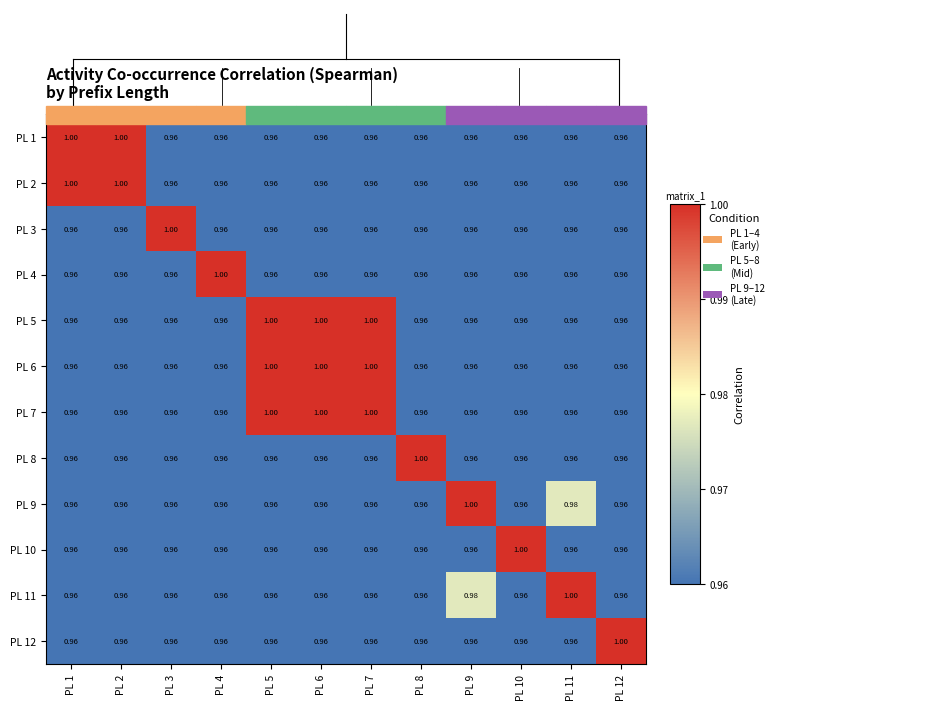

At how many categories does at least one series exceed 0?

12